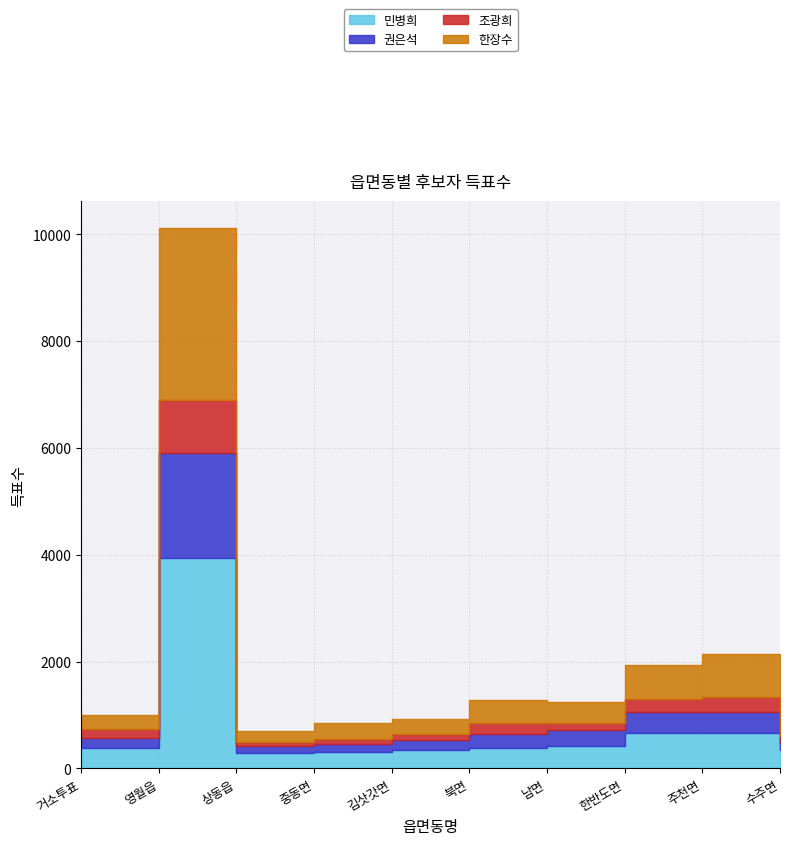

What is the maximum value shown in the chart?

3935